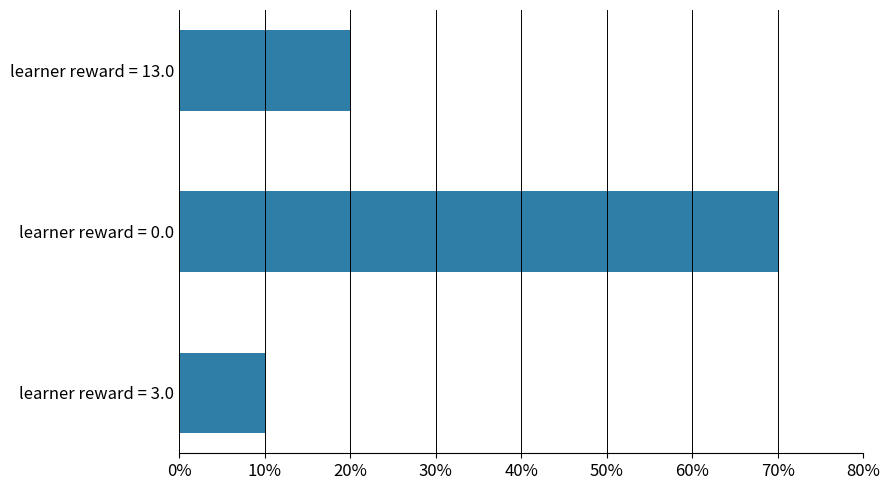

Which category has the lowest value across all series?

learner reward = 3.0